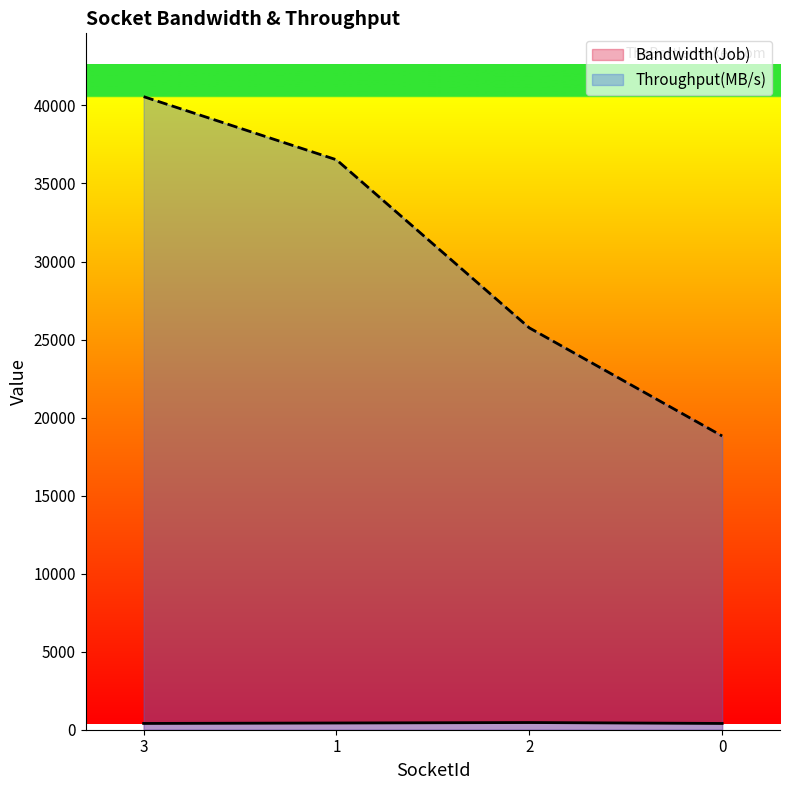

True or false: Bandwidth(Job) and Throughput(MB/s) cross at least once.

False